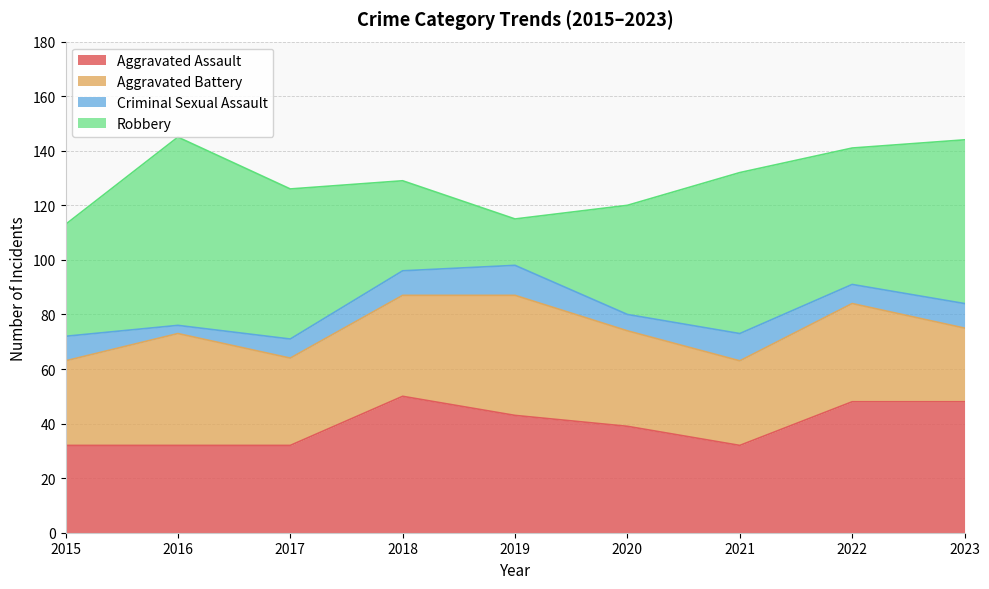

Reading right to left, what are all the values shown in this chart?

Aggravated Assault: 2023=48	2022=48	2021=32	2020=39	2019=43	2018=50	2017=32	2016=32	2015=32
Aggravated Battery: 2023=27	2022=36	2021=31	2020=35	2019=44	2018=37	2017=32	2016=41	2015=31
Criminal Sexual Assault: 2023=9	2022=7	2021=10	2020=6	2019=11	2018=9	2017=7	2016=3	2015=9
Robbery: 2023=60	2022=50	2021=59	2020=40	2019=17	2018=33	2017=55	2016=69	2015=41